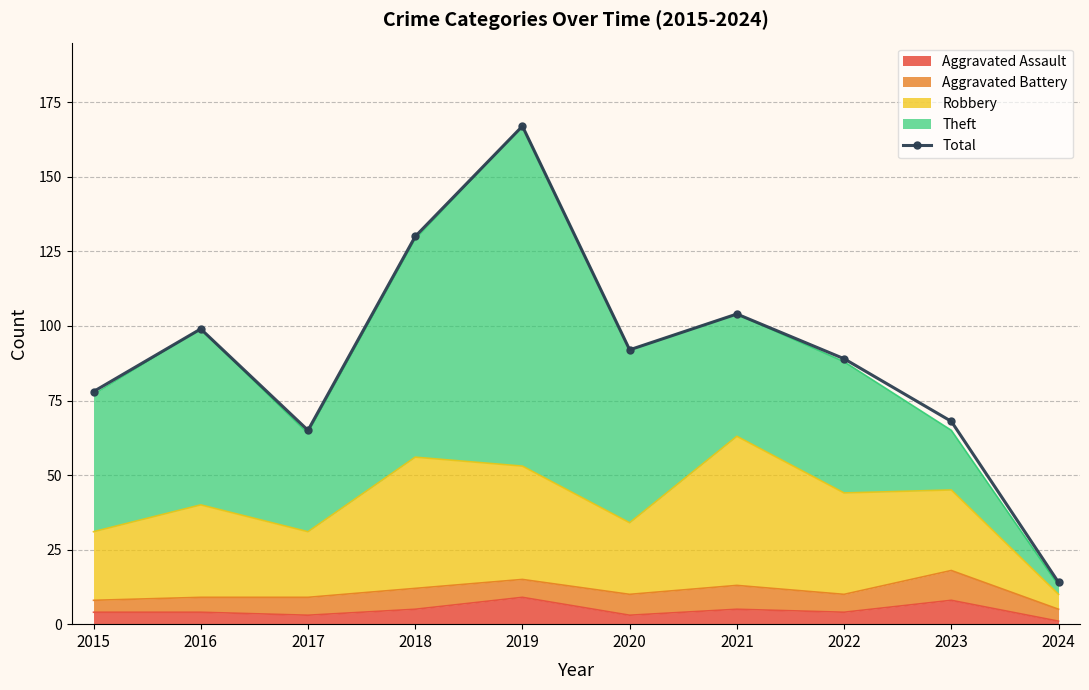

True or false: the data has more than 1 interior local peaks.

True